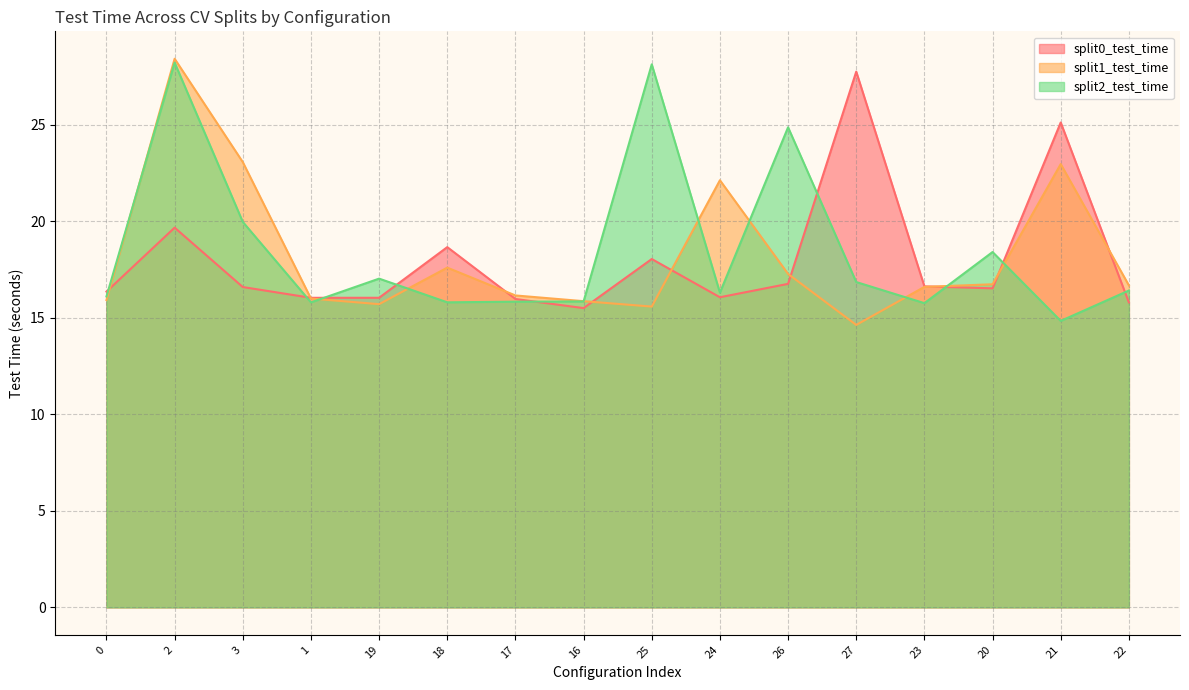

How many lines are shown in the chart?

3